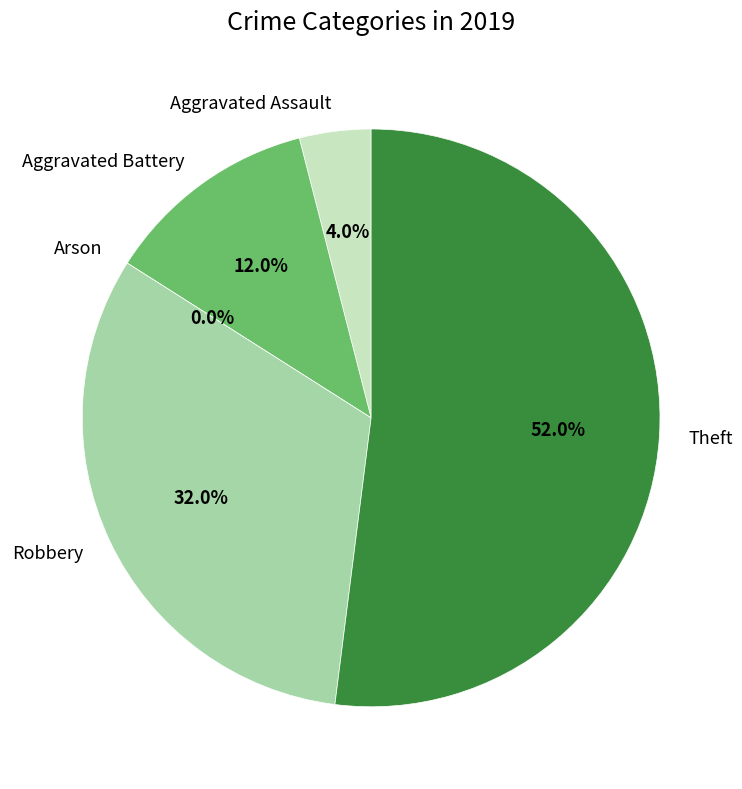

Combined, do Aggravated Assault and Aggravated Battery account for over 50%?

No